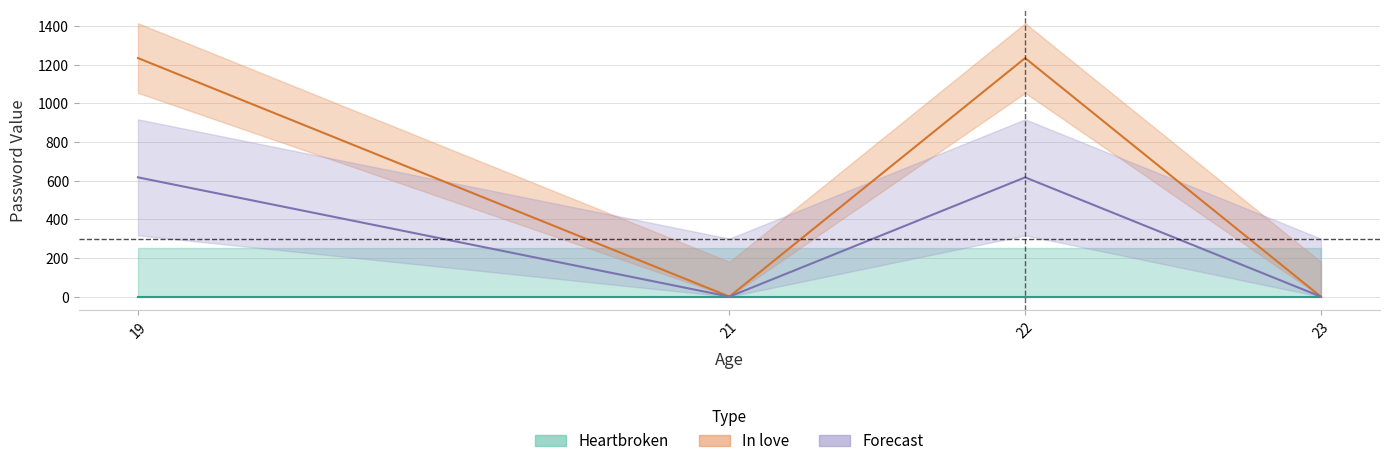

True or false: Forecast and Heartbroken cross at least once.

False